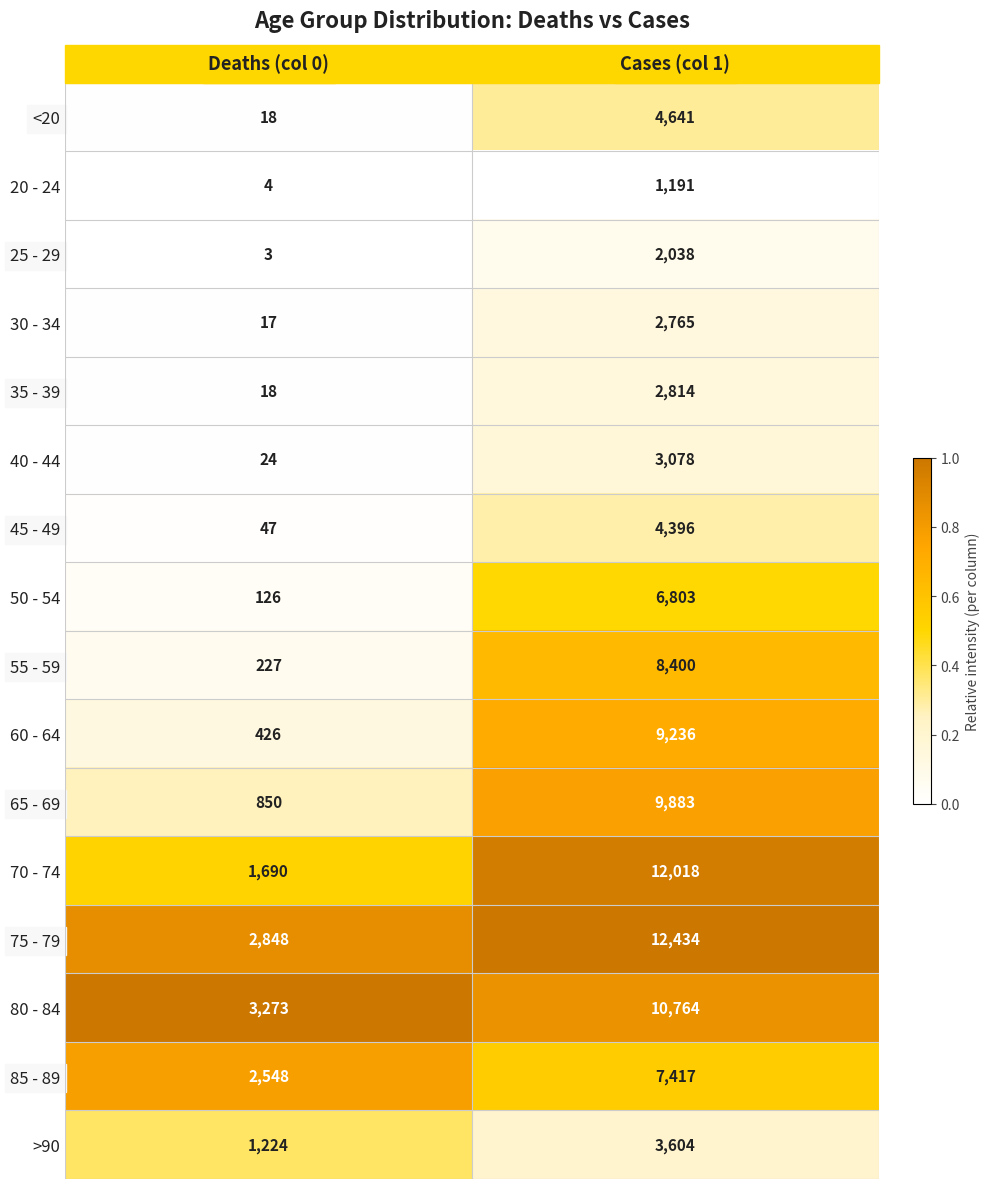

List the series in order of their peak value, lowest first.

20 - 24, 25 - 29, 30 - 34, 35 - 39, 40 - 44, >90, 45 - 49, <20, 50 - 54, 85 - 89, 55 - 59, 60 - 64, 65 - 69, 80 - 84, 70 - 74, 75 - 79